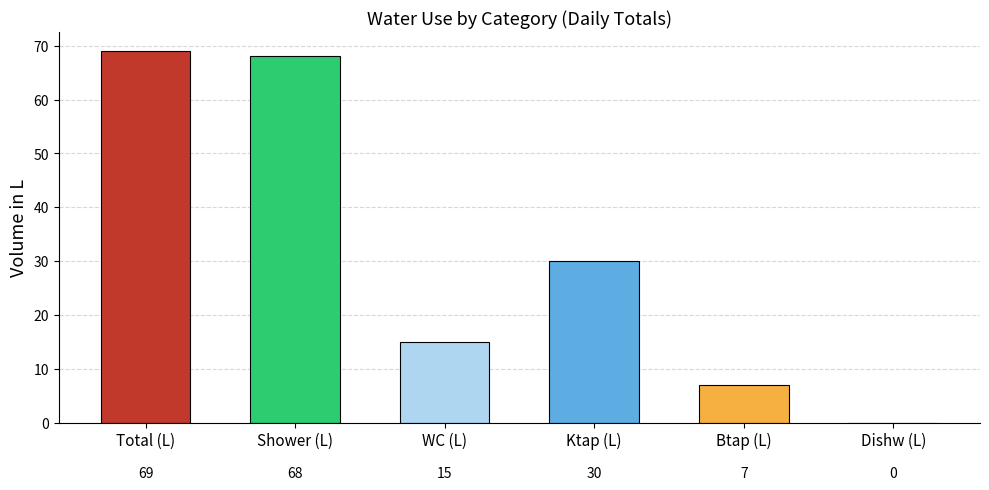

Where is Total (L) nearest to the value 35?

Ktap (L)